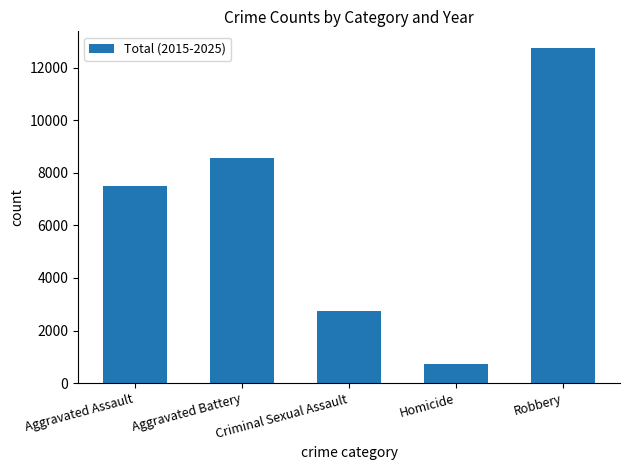

What position from the right is Criminal Sexual Assault?

3